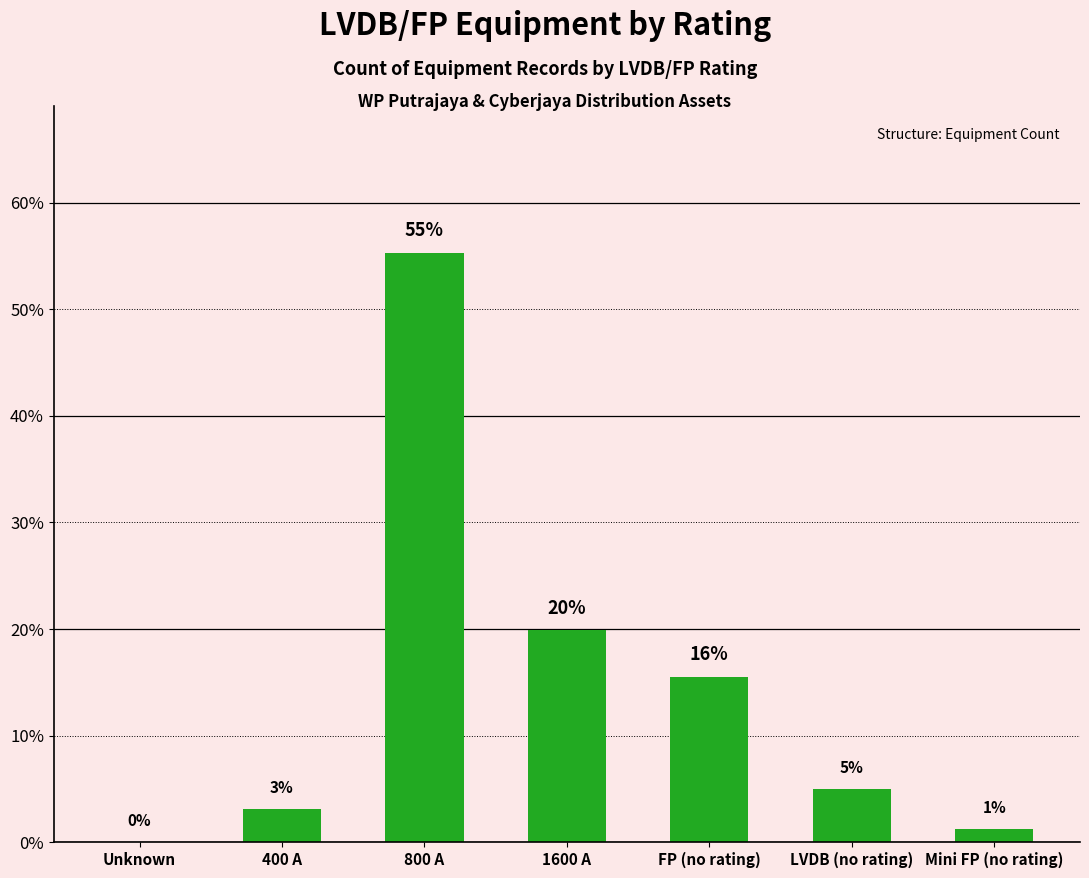

Are the bars horizontal?

No